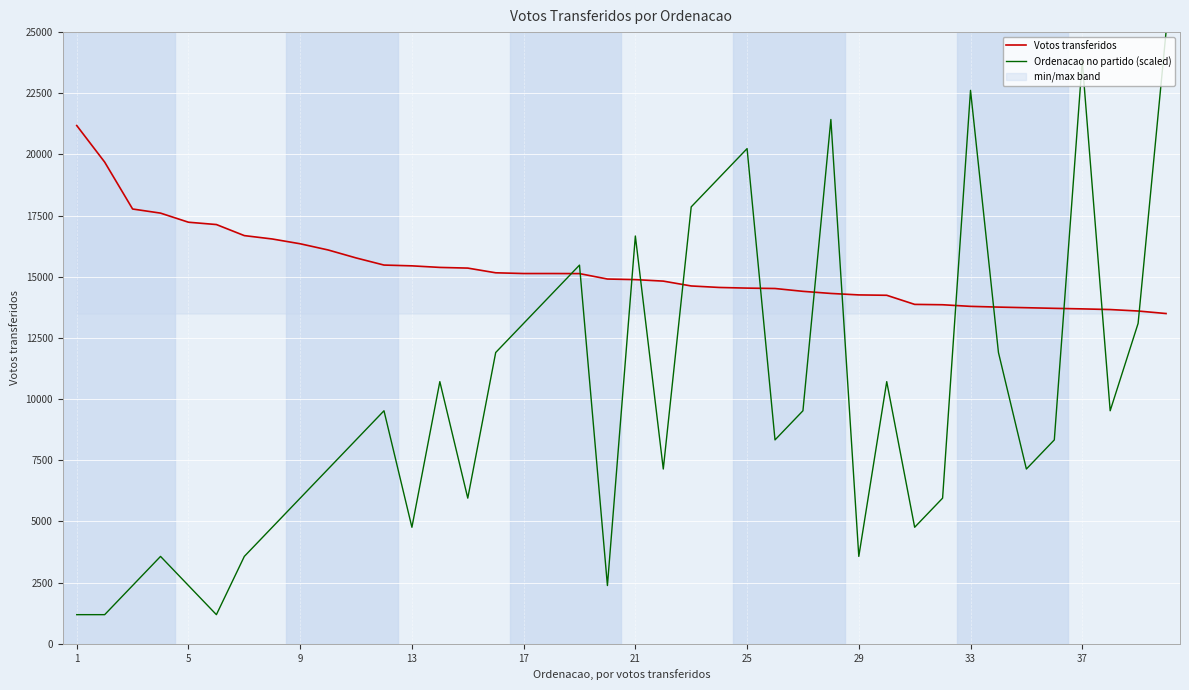

At how many categories does at least one series exceed 14938?

27